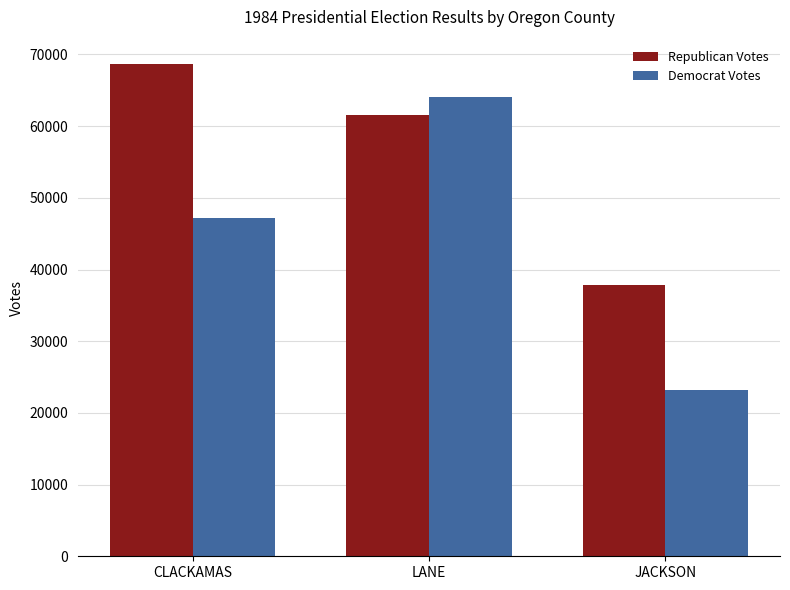

What is the total value across all series at LANE?

125492